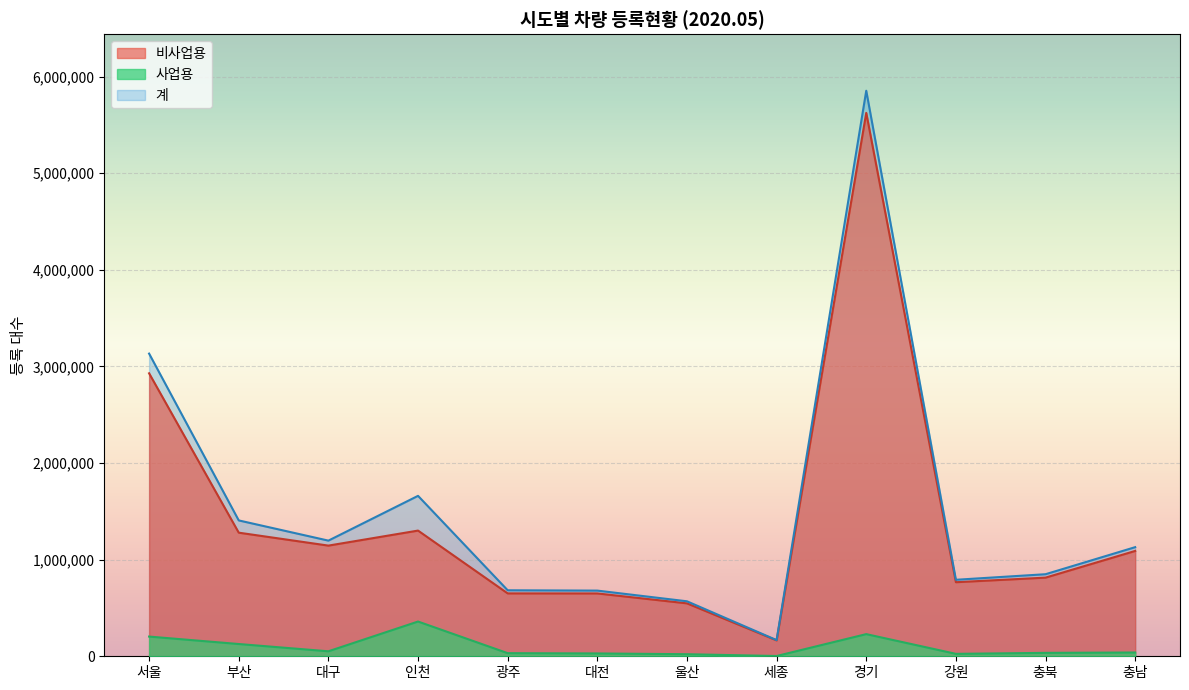

True or false: 비사업용 has a value of 547876 at 울산.

True